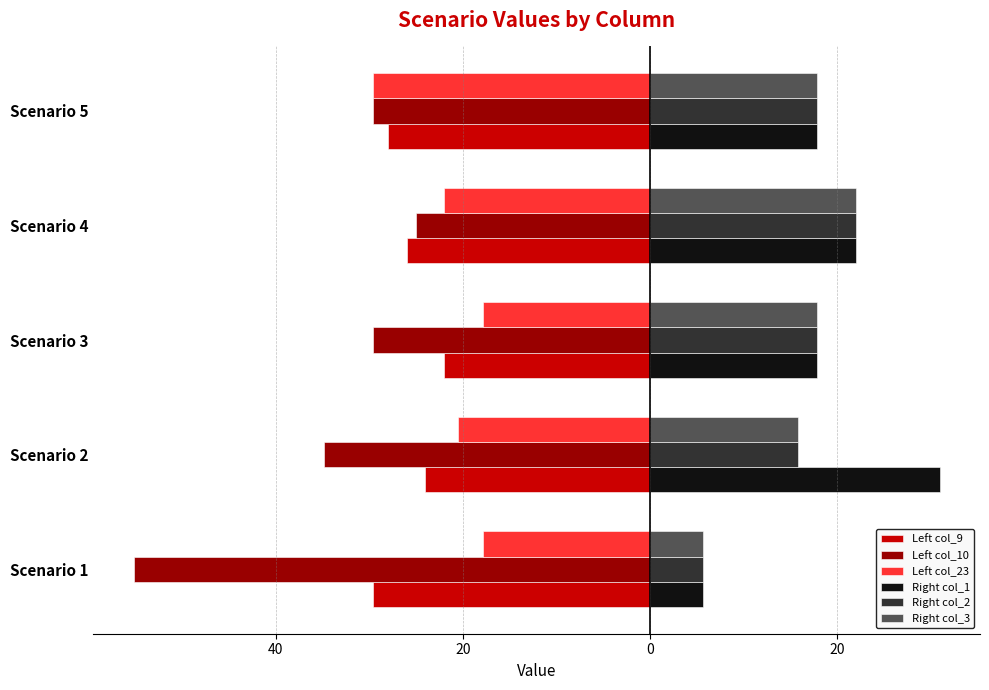

What is the difference between the maximum and minimum values in the Right col_1 series?

25.3